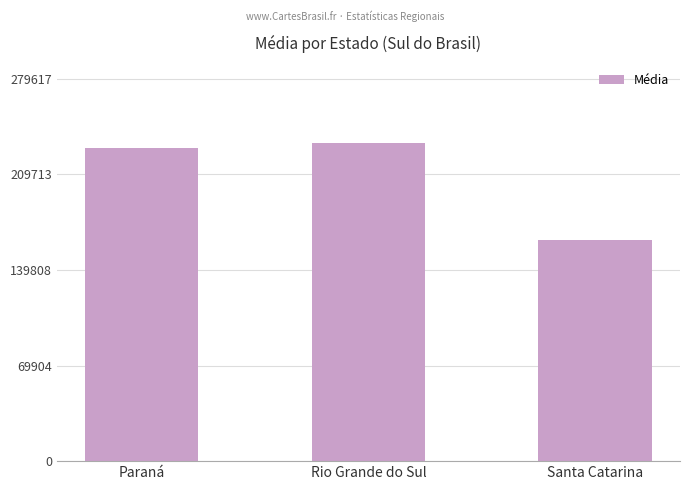

At which category does the chart reach its minimum across all series?

Santa Catarina